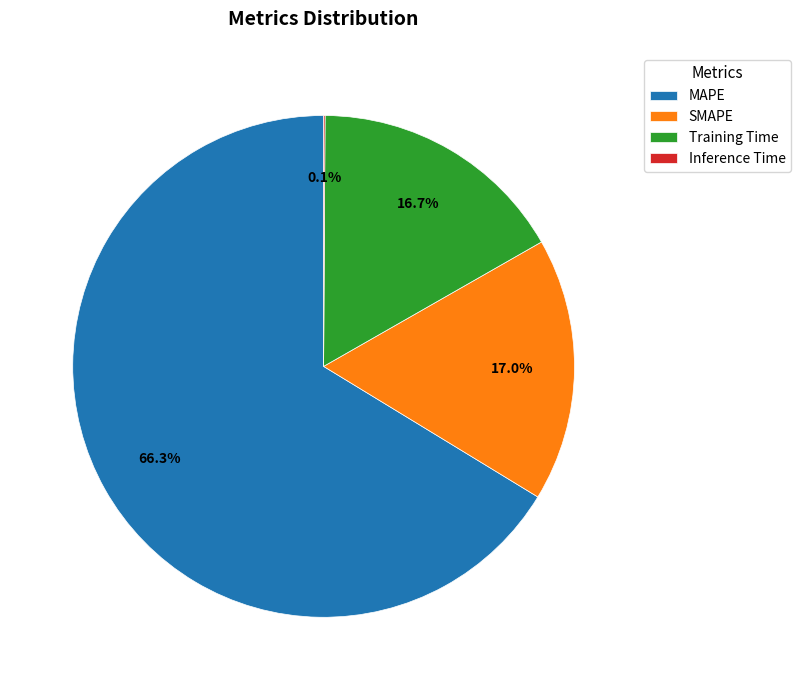

Does SMAPE account for over 50% of the chart?

No